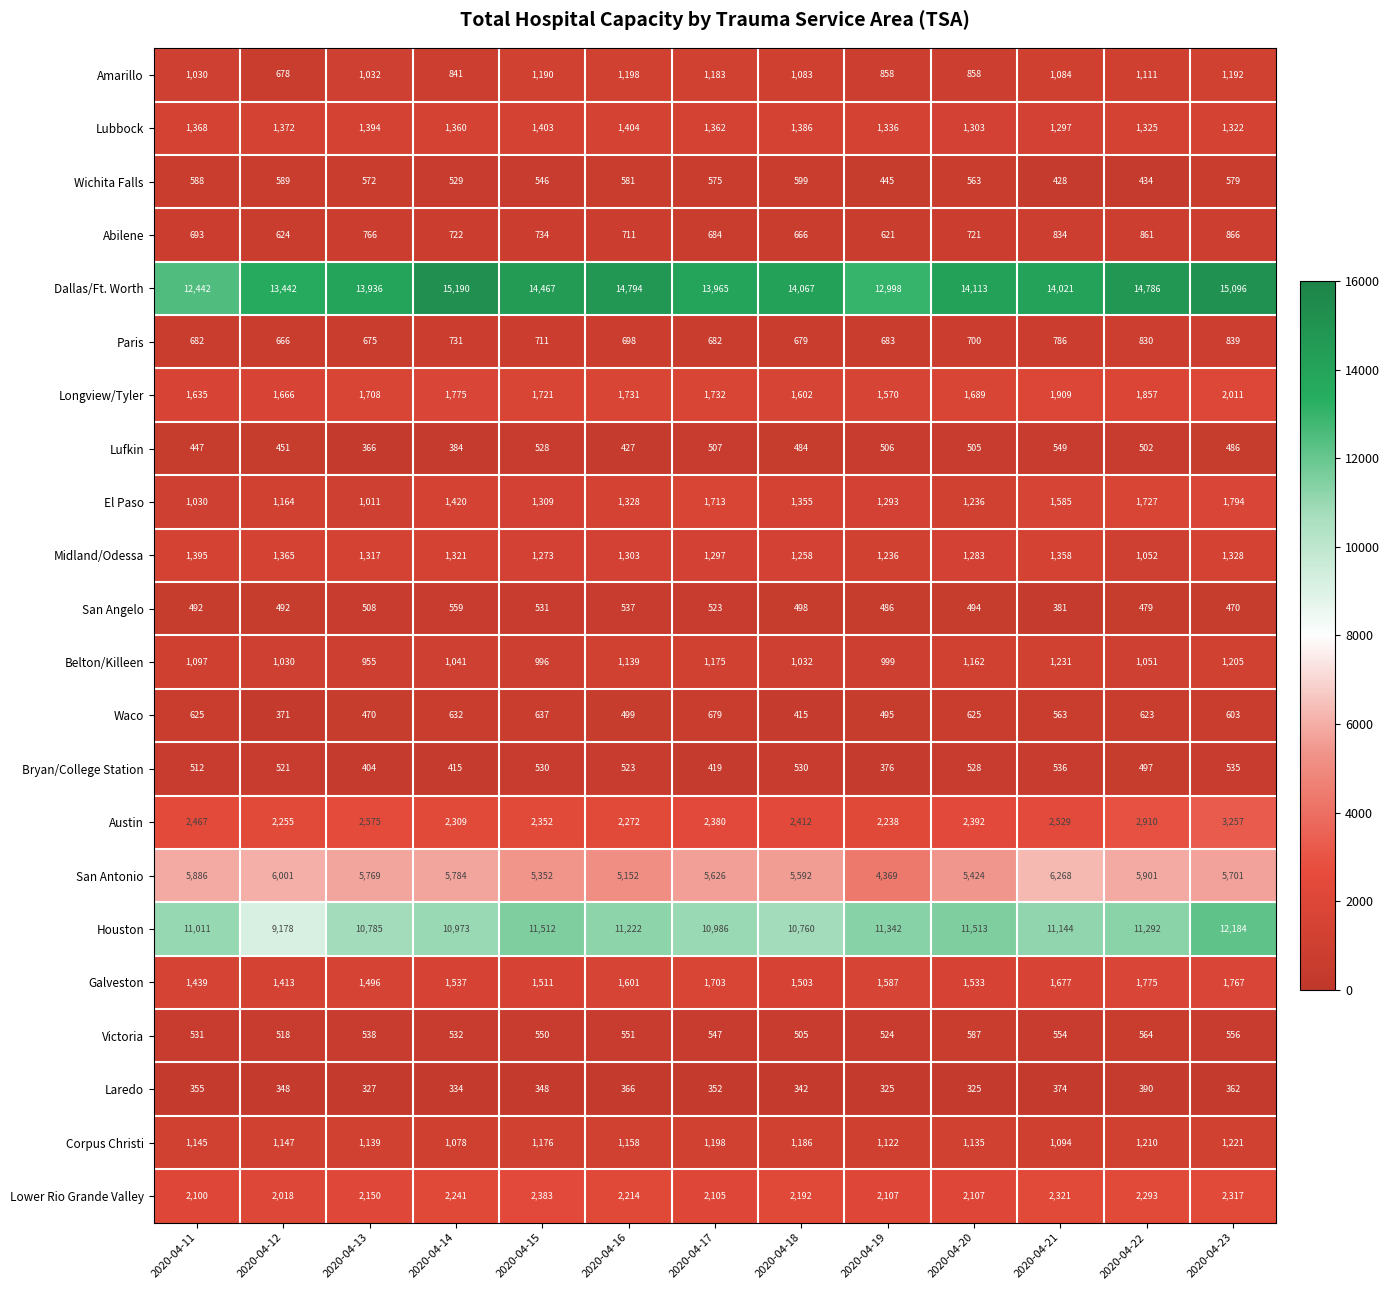

Between 2020-04-19 and 2020-04-20, which series saw the biggest shift?

Dallas/Ft. Worth